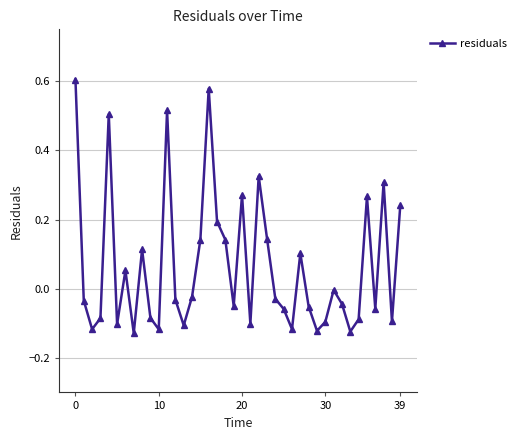

What is the difference between the maximum and second lowest values?

0.7